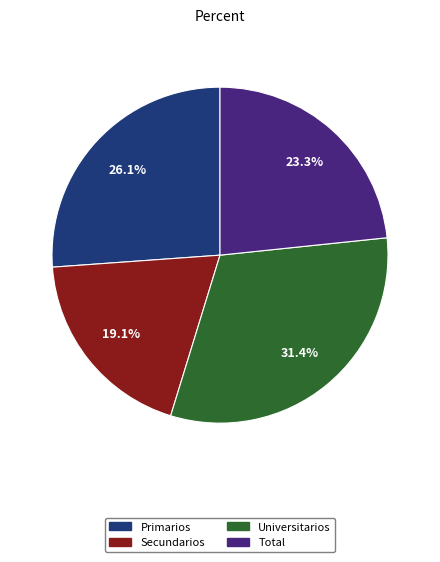

To the nearest percent, what is the difference between the Total and Universitarios slice percentages?

8%